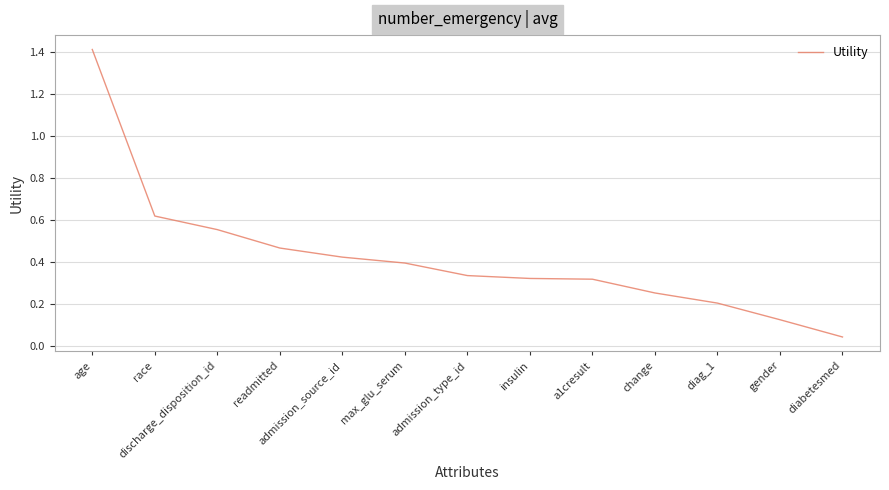

Which label corresponds to the largest value in the chart?

age